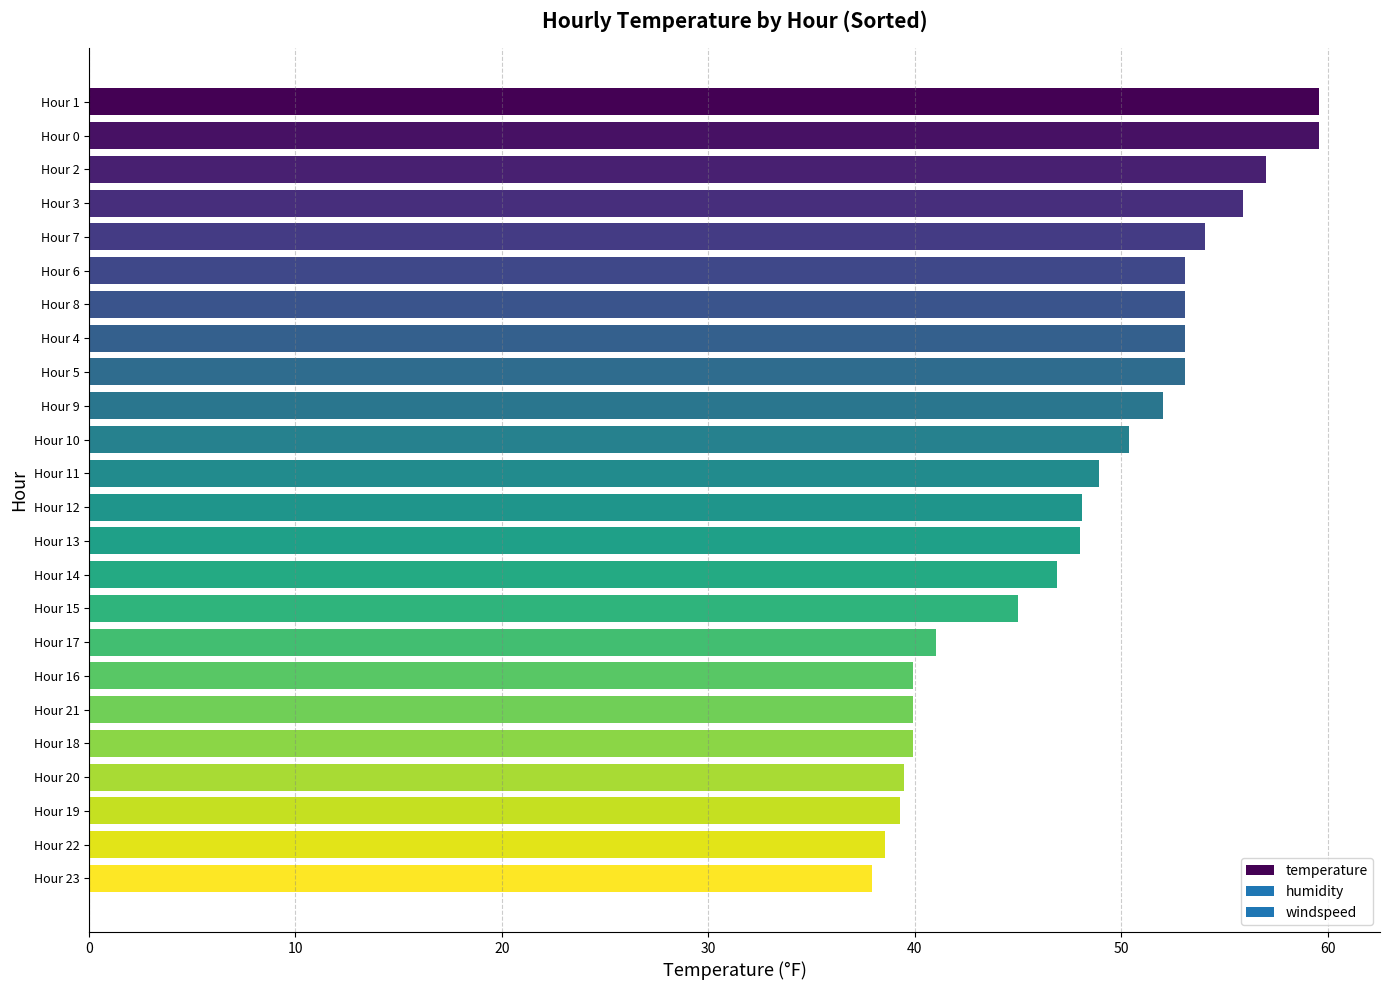

What is the label of the 22nd bar from the top?

Hour 19